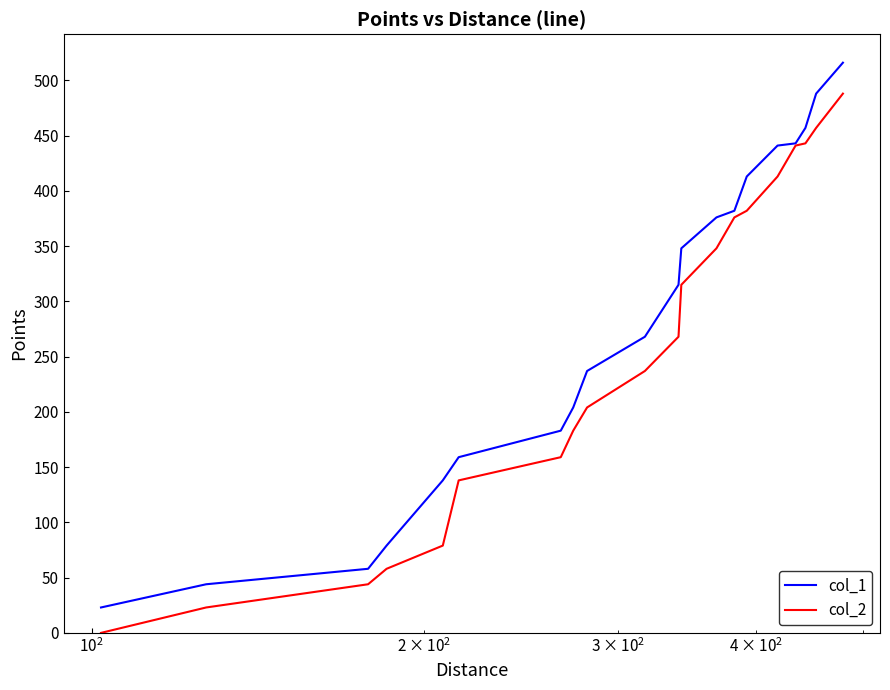

Which series has the largest total across all categories?

col_1